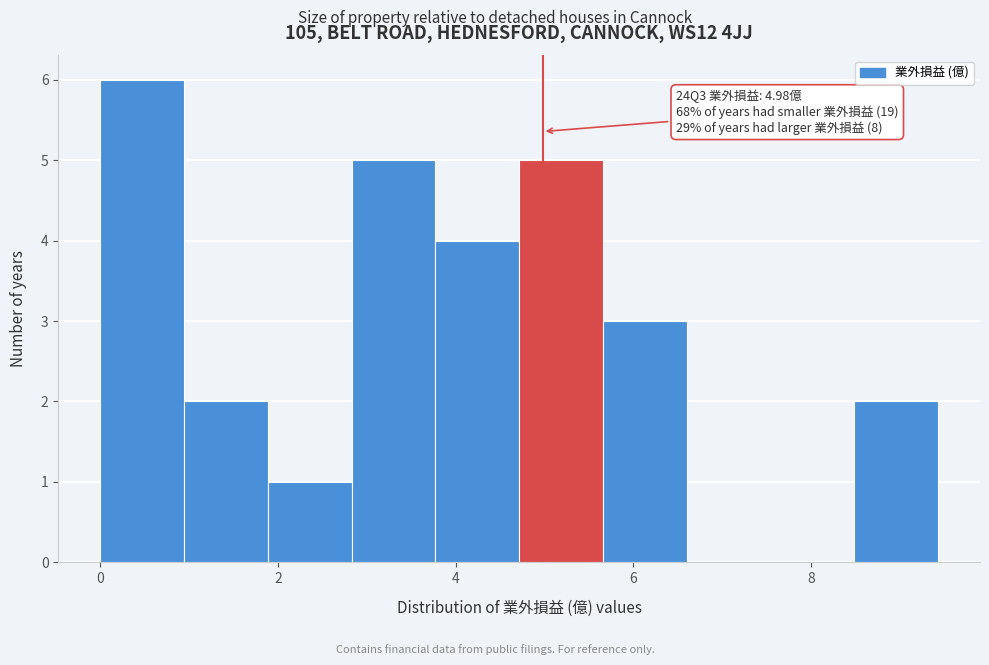

Which range on the x-axis has the tallest bar?

0.0 to 1.0